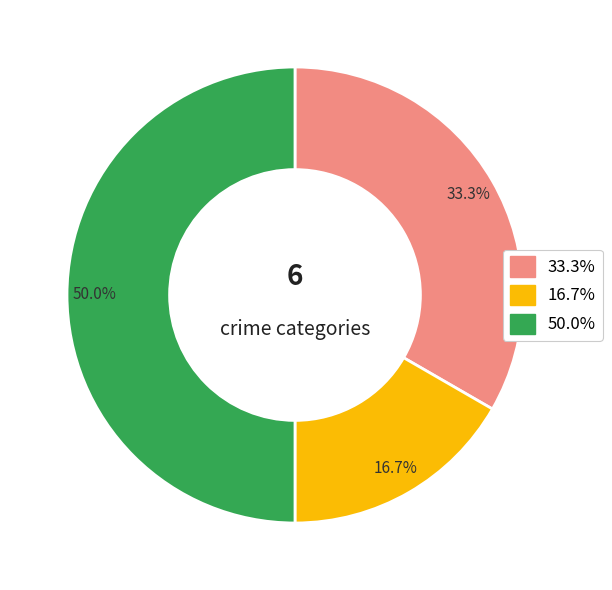

To the nearest percent, what is the difference between the largest and smallest slice percentages?

33%